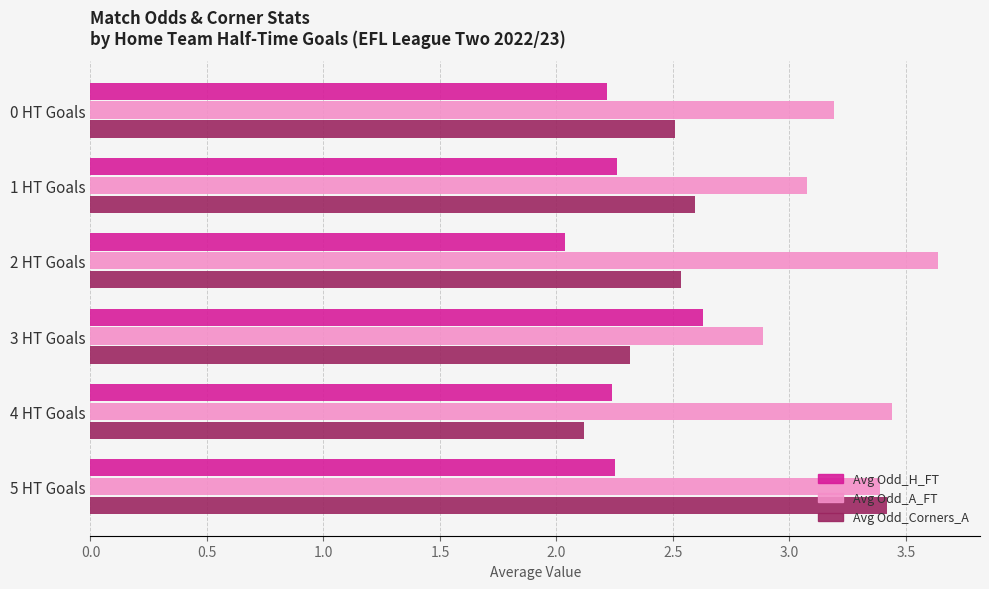

Is the value of Avg Odd_H_FT at 3 HT Goals greater than the value of Avg Odd_A_FT at 1 HT Goals?

No